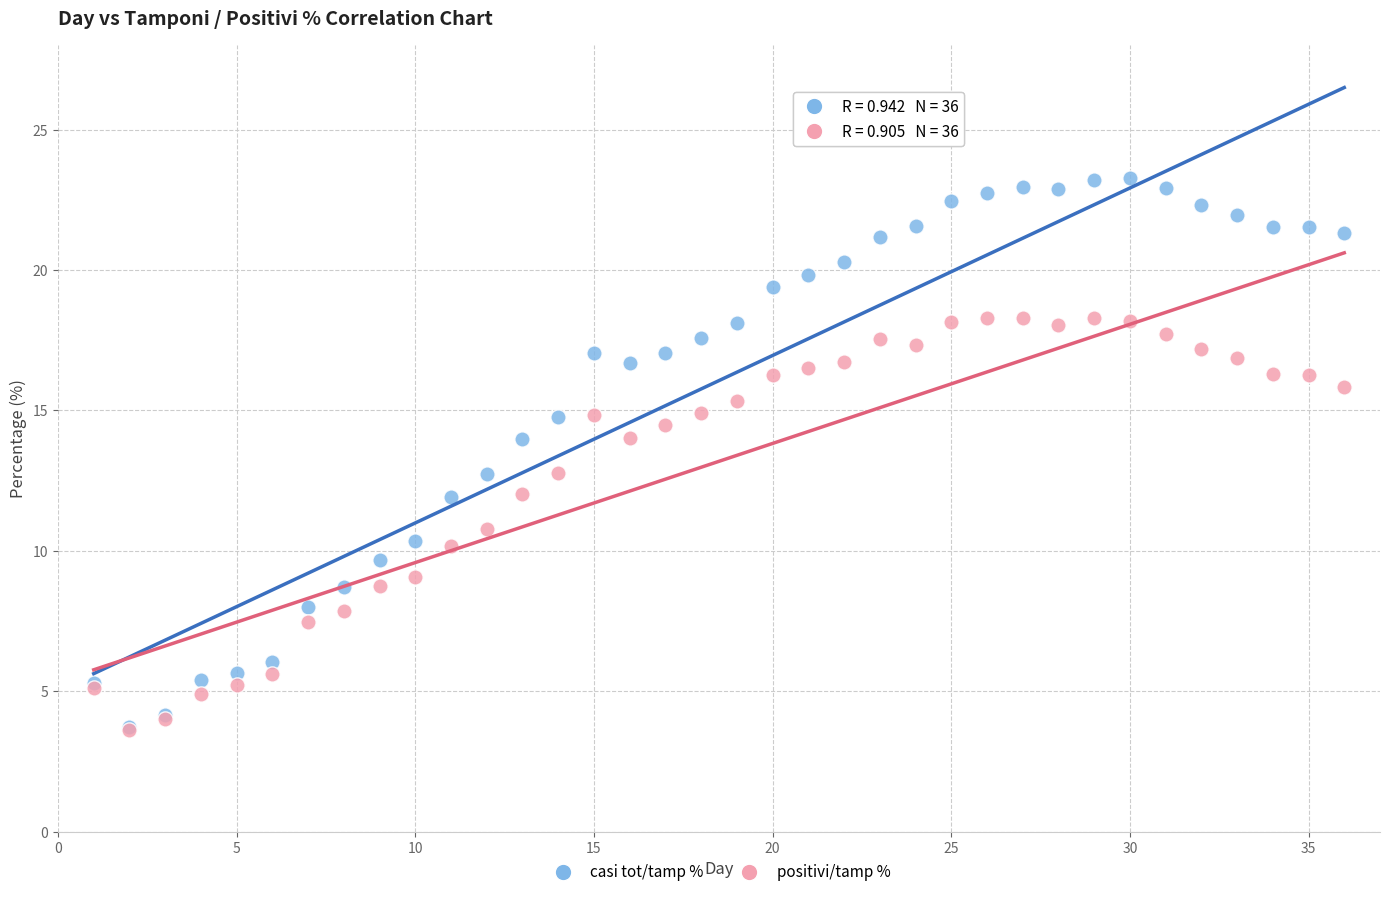

What are all the series names shown in the legend?

casi tot/tamp %, positivi/tamp %